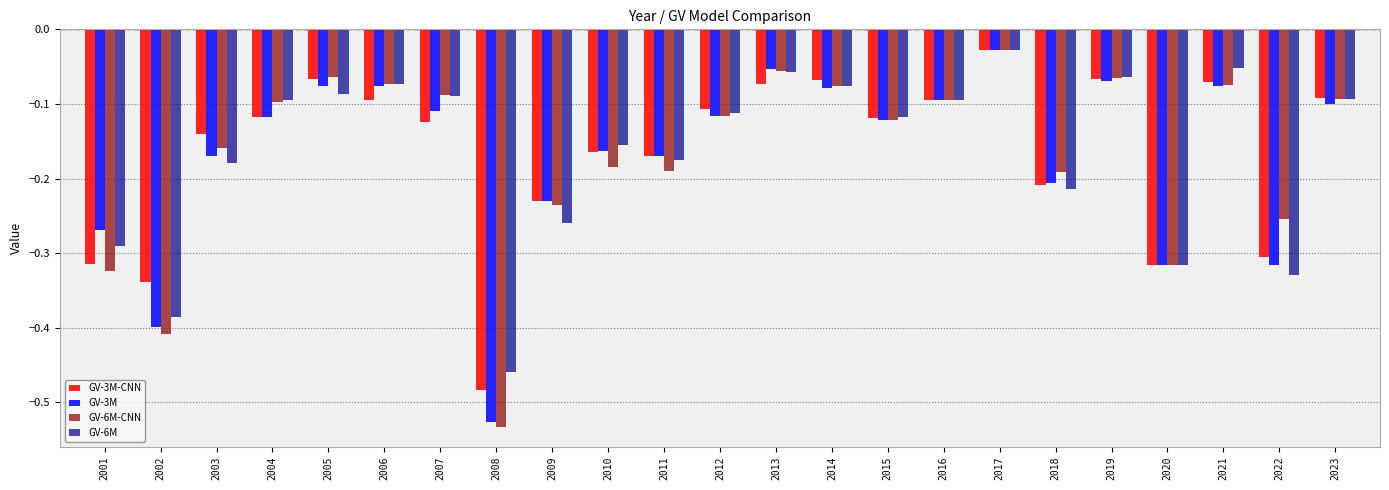

How many bars are there in each group?

4